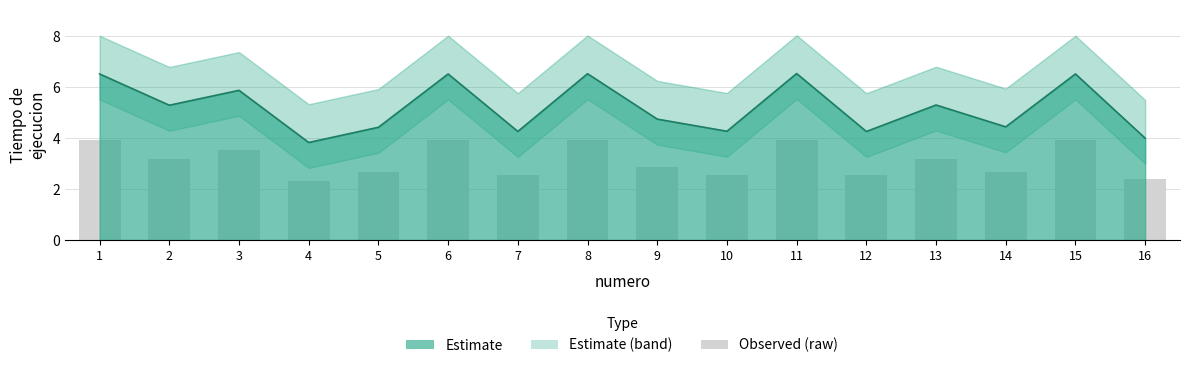

Reading left to right, list all the values displayed in this chart.

1=3.9	2=3.2	3=3.5	4=2.3	5=2.7	6=3.9	7=2.6	8=3.9	9=2.8	10=2.6	11=3.9	12=2.6	13=3.2	14=2.7	15=3.9	16=2.4